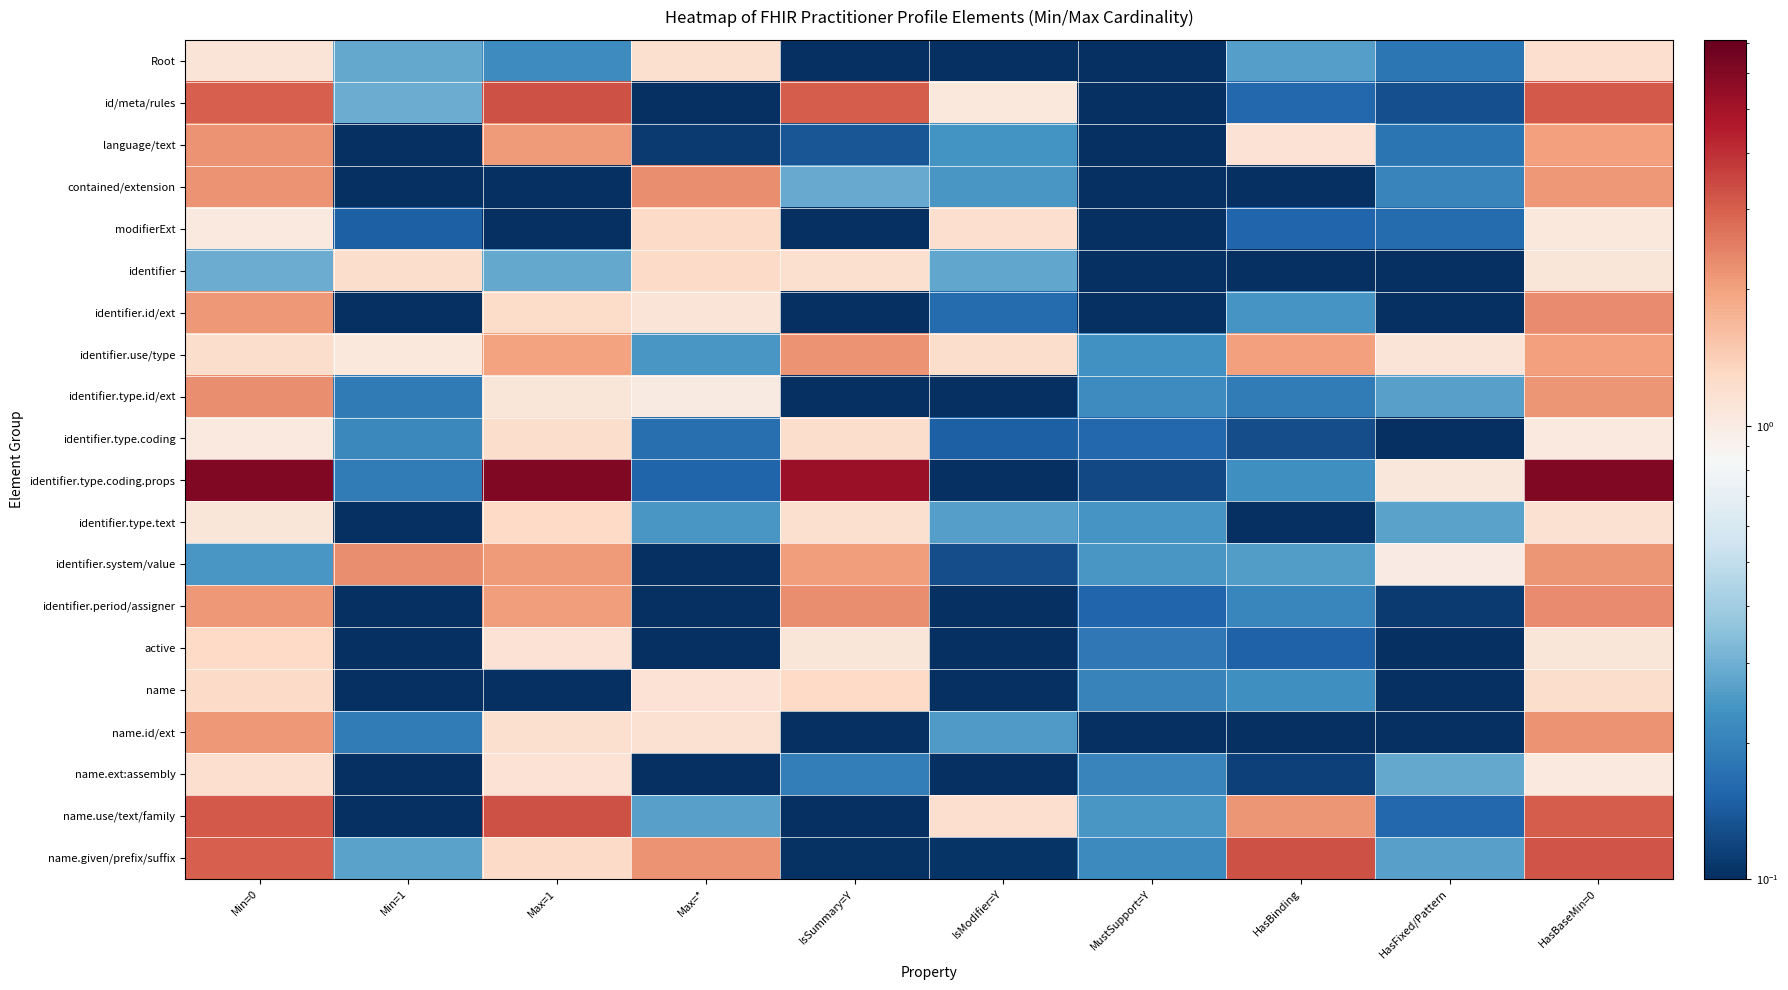

Reading left to right, extract all data points from this chart.

Root: Min=0=1.1	Min=1=0.3	Max=1=0.2	Max=*=1.2	IsSummary=Y=0.0	IsModifier=Y=0.0	MustSupport=Y=0.0	HasBinding=0.3	HasFixed/Pattern=0.2	HasBaseMin=0=1.2
id/meta/rules: Min=0=3.0	Min=1=0.3	Max=1=3.2	Max=*=0.1	IsSummary=Y=3.1	IsModifier=Y=1.1	MustSupport=Y=0.1	HasBinding=0.2	HasFixed/Pattern=0.1	HasBaseMin=0=3.1
language/text: Min=0=2.2	Min=1=0.0	Max=1=2.1	Max=*=0.1	IsSummary=Y=0.1	IsModifier=Y=0.2	MustSupport=Y=0.1	HasBinding=1.2	HasFixed/Pattern=0.2	HasBaseMin=0=2.0
contained/extension: Min=0=2.2	Min=1=0.1	Max=1=0.0	Max=*=2.3	IsSummary=Y=0.3	IsModifier=Y=0.2	MustSupport=Y=0.1	HasBinding=0.0	HasFixed/Pattern=0.2	HasBaseMin=0=2.1
modifierExt: Min=0=1.0	Min=1=0.1	Max=1=0.0	Max=*=1.3	IsSummary=Y=0.1	IsModifier=Y=1.2	MustSupport=Y=0.1	HasBinding=0.2	HasFixed/Pattern=0.2	HasBaseMin=0=1.1
identifier: Min=0=0.3	Min=1=1.2	Max=1=0.3	Max=*=1.3	IsSummary=Y=1.2	IsModifier=Y=0.3	MustSupport=Y=0.0	HasBinding=0.1	HasFixed/Pattern=0.0	HasBaseMin=0=1.1
identifier.id/ext: Min=0=2.1	Min=1=0.1	Max=1=1.2	Max=*=1.1	IsSummary=Y=0.1	IsModifier=Y=0.2	MustSupport=Y=0.0	HasBinding=0.2	HasFixed/Pattern=0.0	HasBaseMin=0=2.3
identifier.use/type: Min=0=1.2	Min=1=1.1	Max=1=2.0	Max=*=0.2	IsSummary=Y=2.2	IsModifier=Y=1.2	MustSupport=Y=0.2	HasBinding=2.0	HasFixed/Pattern=1.1	HasBaseMin=0=2.0
identifier.type.id/ext: Min=0=2.3	Min=1=0.2	Max=1=1.1	Max=*=1.0	IsSummary=Y=0.1	IsModifier=Y=0.1	MustSupport=Y=0.2	HasBinding=0.2	HasFixed/Pattern=0.3	HasBaseMin=0=2.1
identifier.type.coding: Min=0=1.0	Min=1=0.2	Max=1=1.2	Max=*=0.2	IsSummary=Y=1.2	IsModifier=Y=0.1	MustSupport=Y=0.2	HasBinding=0.1	HasFixed/Pattern=0.0	HasBaseMin=0=1.0
identifier.type.coding.props: Min=0=6.0	Min=1=0.2	Max=1=6.1	Max=*=0.2	IsSummary=Y=5.3	IsModifier=Y=0.1	MustSupport=Y=0.1	HasBinding=0.2	HasFixed/Pattern=1.1	HasBaseMin=0=6.0
identifier.type.text: Min=0=1.1	Min=1=0.0	Max=1=1.3	Max=*=0.2	IsSummary=Y=1.2	IsModifier=Y=0.3	MustSupport=Y=0.2	HasBinding=0.1	HasFixed/Pattern=0.3	HasBaseMin=0=1.2
identifier.system/value: Min=0=0.2	Min=1=2.3	Max=1=2.1	Max=*=0.0	IsSummary=Y=2.1	IsModifier=Y=0.1	MustSupport=Y=0.2	HasBinding=0.3	HasFixed/Pattern=1.0	HasBaseMin=0=2.2
identifier.period/assigner: Min=0=2.1	Min=1=0.1	Max=1=2.0	Max=*=0.1	IsSummary=Y=2.3	IsModifier=Y=0.1	MustSupport=Y=0.2	HasBinding=0.2	HasFixed/Pattern=0.1	HasBaseMin=0=2.3
active: Min=0=1.3	Min=1=0.1	Max=1=1.1	Max=*=0.1	IsSummary=Y=1.1	IsModifier=Y=0.0	MustSupport=Y=0.2	HasBinding=0.2	HasFixed/Pattern=0.0	HasBaseMin=0=1.1
name: Min=0=1.3	Min=1=0.1	Max=1=0.0	Max=*=1.1	IsSummary=Y=1.3	IsModifier=Y=0.1	MustSupport=Y=0.2	HasBinding=0.2	HasFixed/Pattern=0.1	HasBaseMin=0=1.2
name.id/ext: Min=0=2.1	Min=1=0.2	Max=1=1.2	Max=*=1.2	IsSummary=Y=0.0	IsModifier=Y=0.3	MustSupport=Y=0.1	HasBinding=0.1	HasFixed/Pattern=0.0	HasBaseMin=0=2.2
name.ext:assembly: Min=0=1.2	Min=1=0.0	Max=1=1.2	Max=*=0.1	IsSummary=Y=0.2	IsModifier=Y=0.1	MustSupport=Y=0.2	HasBinding=0.1	HasFixed/Pattern=0.3	HasBaseMin=0=1.0
name.use/text/family: Min=0=3.1	Min=1=0.0	Max=1=3.3	Max=*=0.3	IsSummary=Y=0.1	IsModifier=Y=1.2	MustSupport=Y=0.2	HasBinding=2.2	HasFixed/Pattern=0.2	HasBaseMin=0=3.1
name.given/prefix/suffix: Min=0=3.0	Min=1=0.3	Max=1=1.3	Max=*=2.2	IsSummary=Y=0.1	IsModifier=Y=0.1	MustSupport=Y=0.2	HasBinding=3.3	HasFixed/Pattern=0.3	HasBaseMin=0=3.2